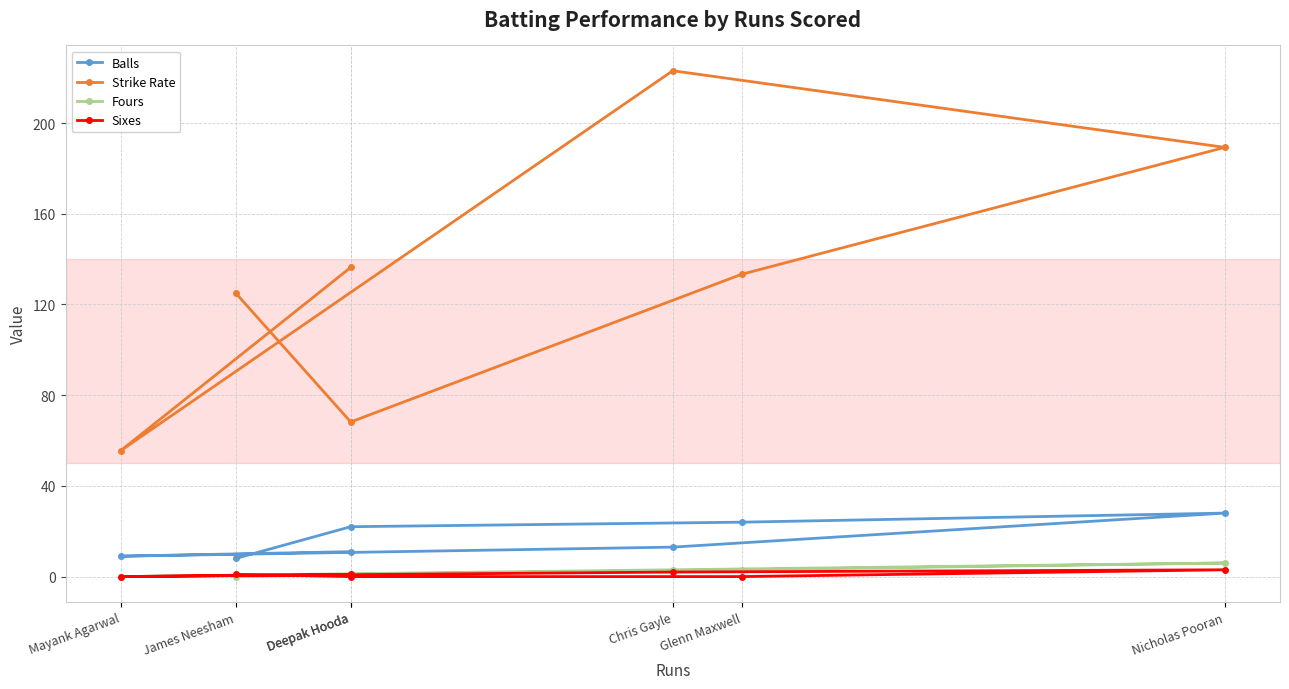

Is the value of Strike Rate at Mayank Agarwal greater than the value of Fours at Mayank Agarwal?

Yes